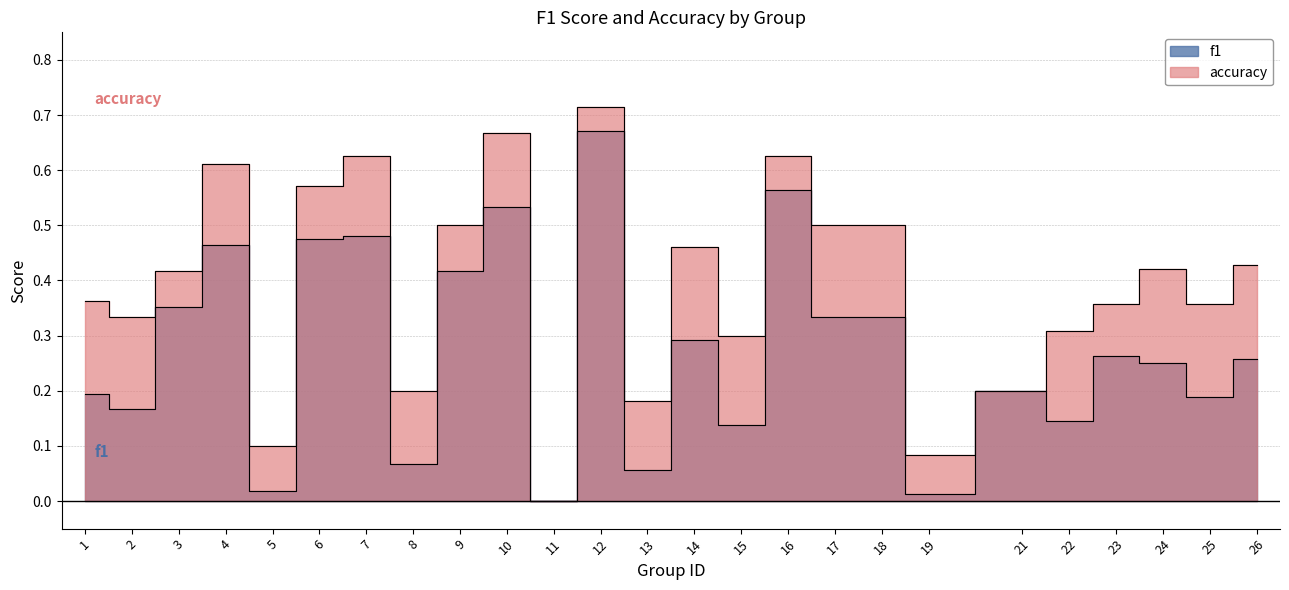

What is the sum of all accuracy values?

9.8